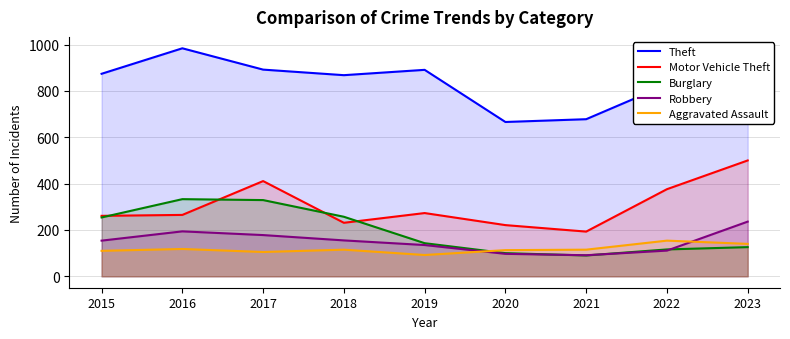

What is the difference between the maximum and minimum values in the Burglary series?

243